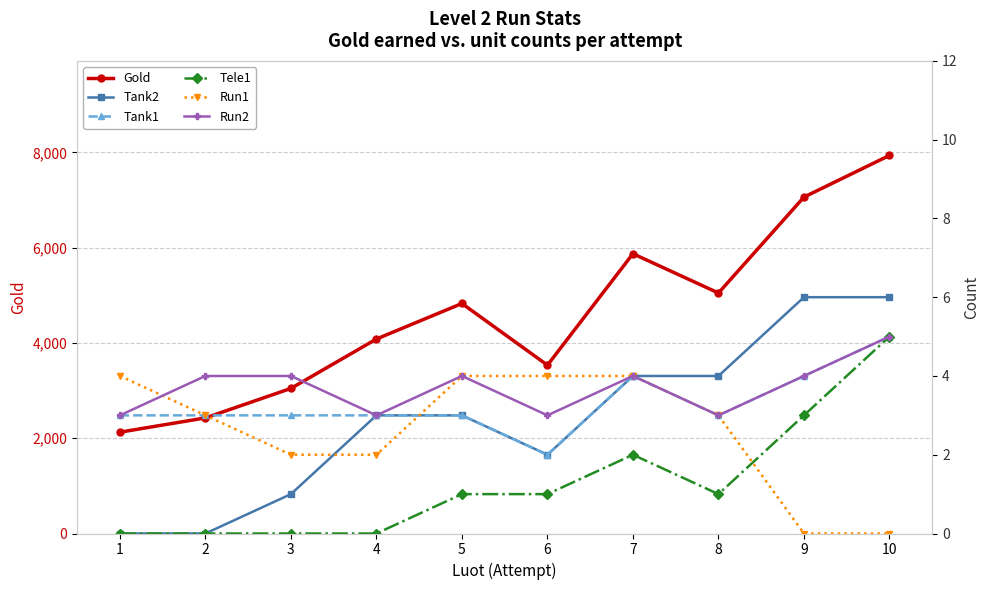

How many data points does each series have?

10